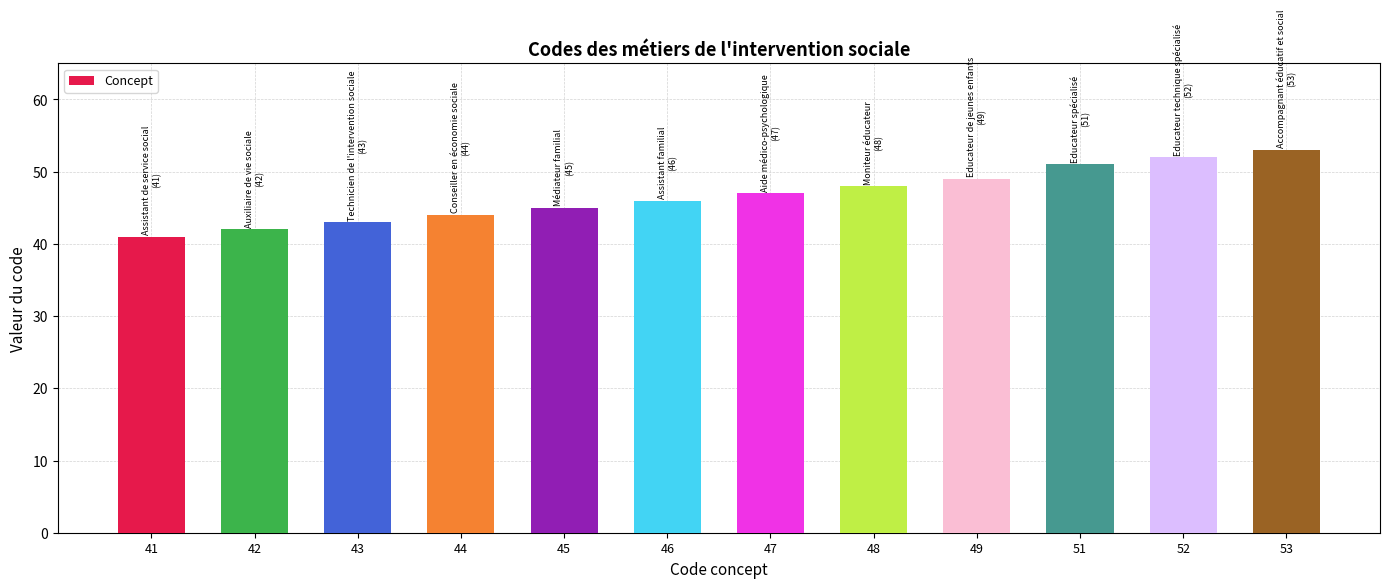

Reading left to right, list all the values displayed in this chart.

41	42	43	44	45	46	47	48	49	51	52	53